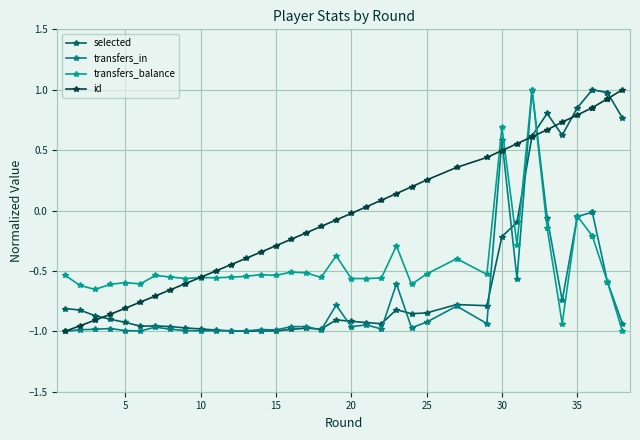

How many interior local valleys does the transfers_balance series have?

11